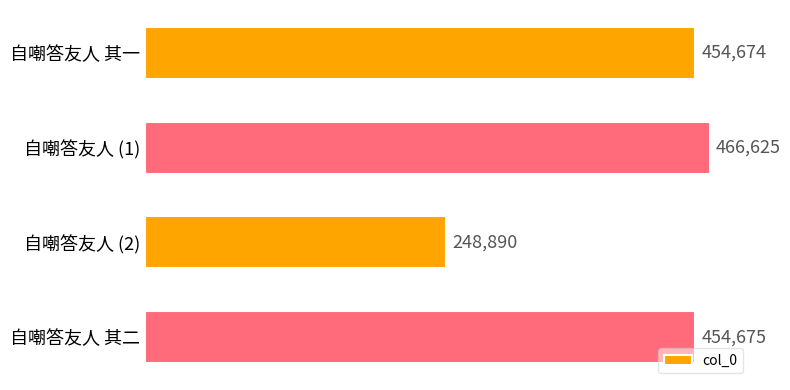

True or false: the data shows 694324 at 自嘲答友人 其一.

False